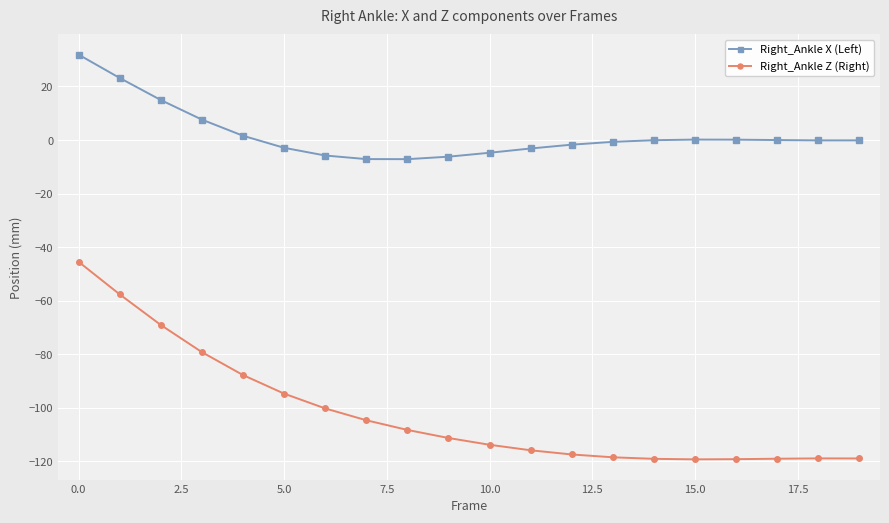

What is the difference between the second highest and minimum values in the Right_Ankle X (Left) series?

30.3